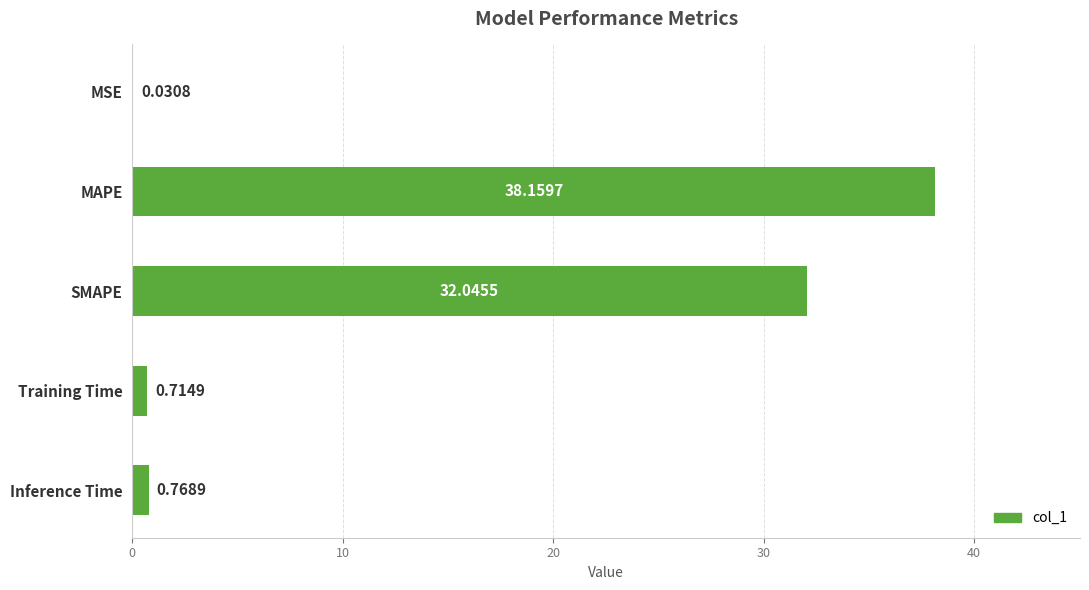

What is the sum of the values at SMAPE and MAPE?

70.2